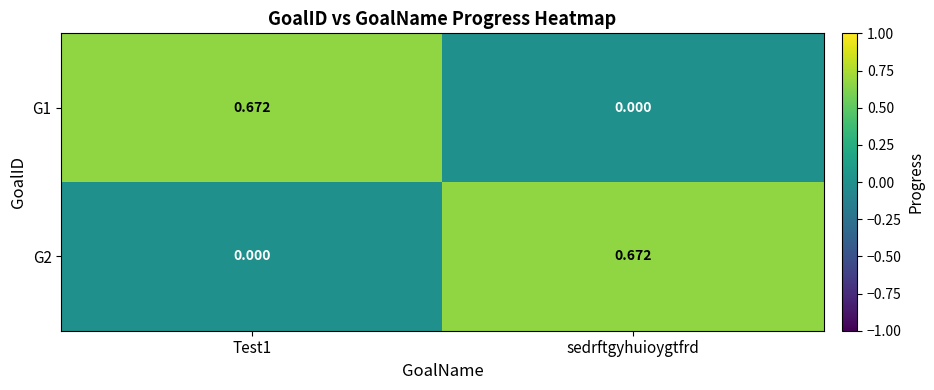

Which category has the highest value in the G2 series?

sedrftgyhuioygtfrd